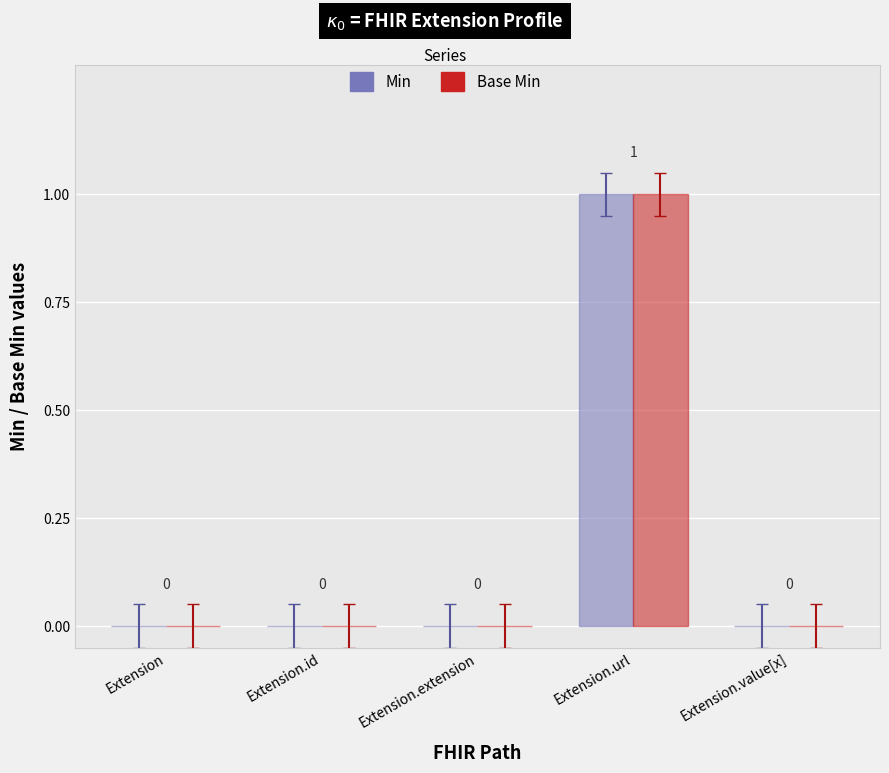

Reading right to left, what are all the values shown in this chart?

Min: 0	1	0	0	0
Base Min: 0	1	0	0	0